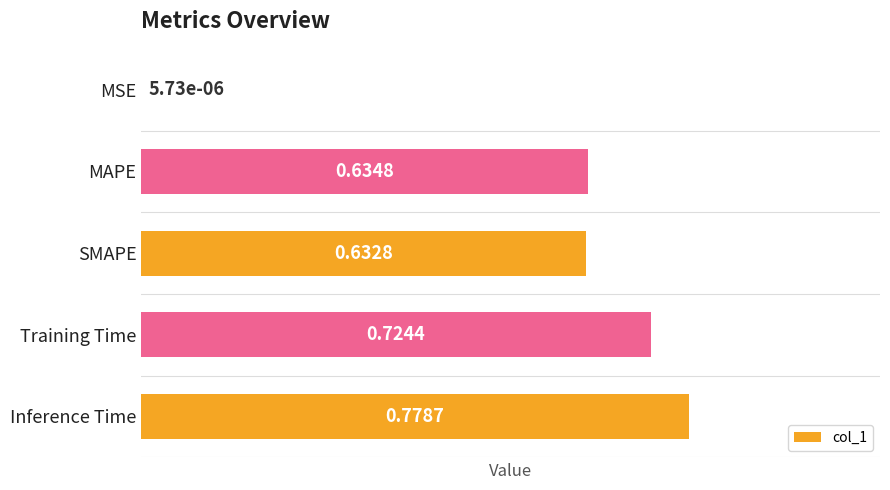

What is the sum of all values?

2.8